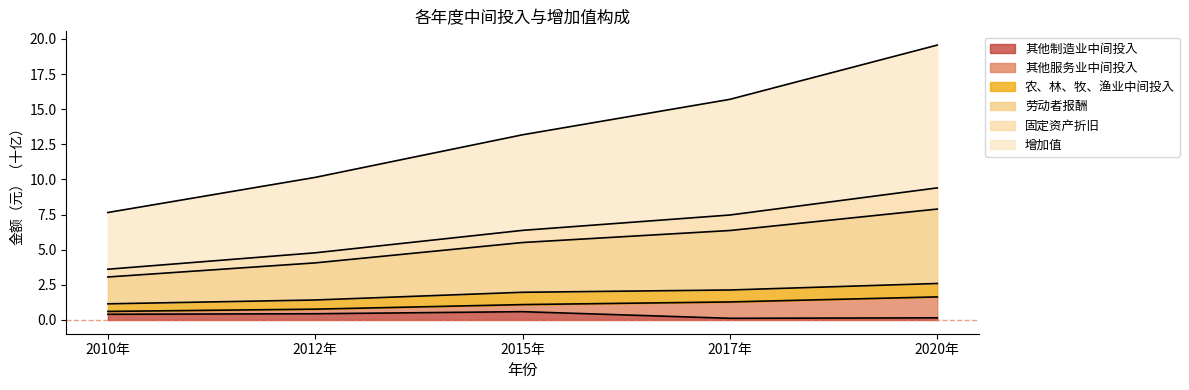

Where is 其他制造业中间投入 nearest to the value 0?

2017年